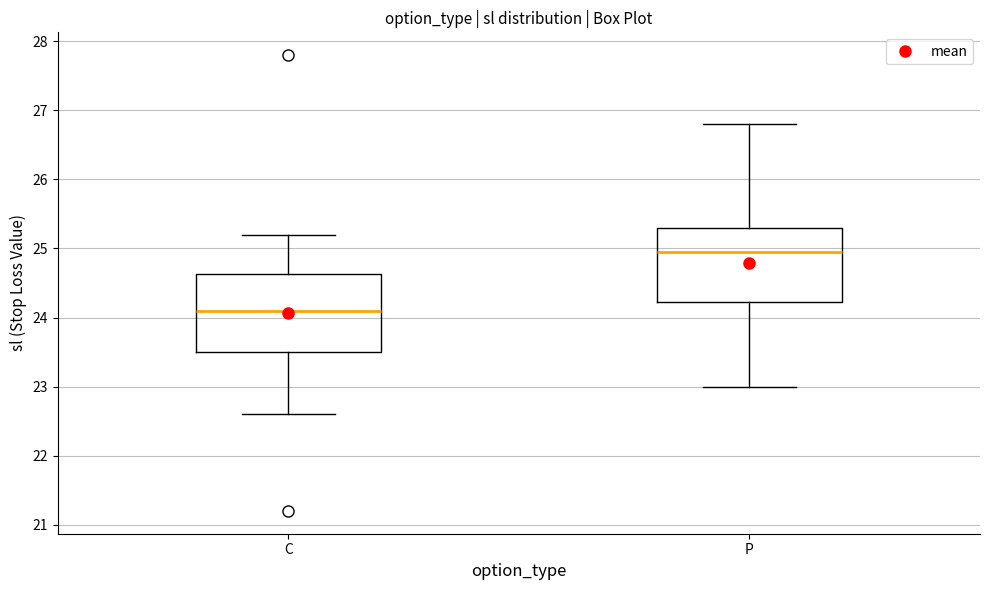

Where is the lower edge of the box for P on the y-axis? The values are not printed on the chart, so give them approximately, as read against the axis.

24.2